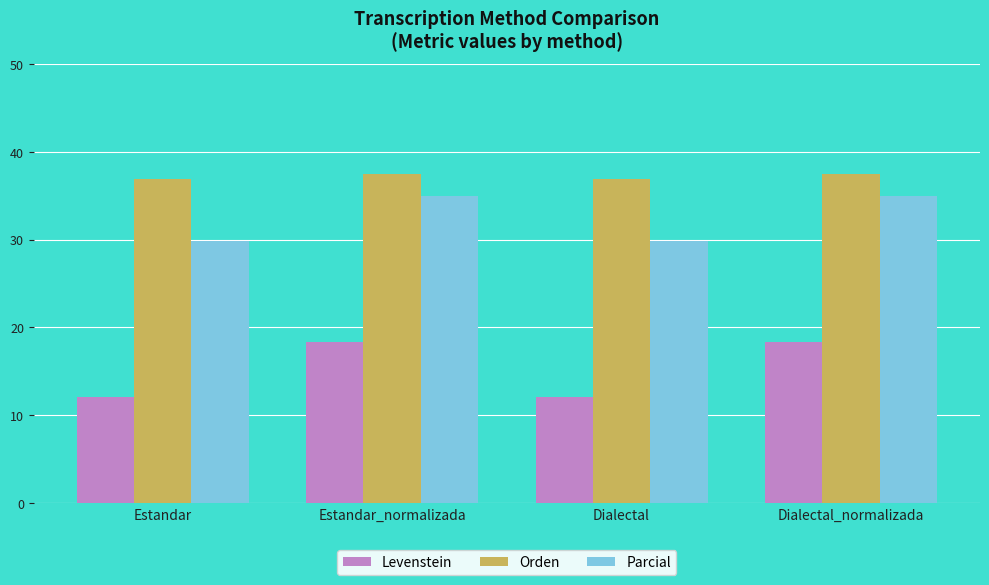

How many bars are there in each group?

3